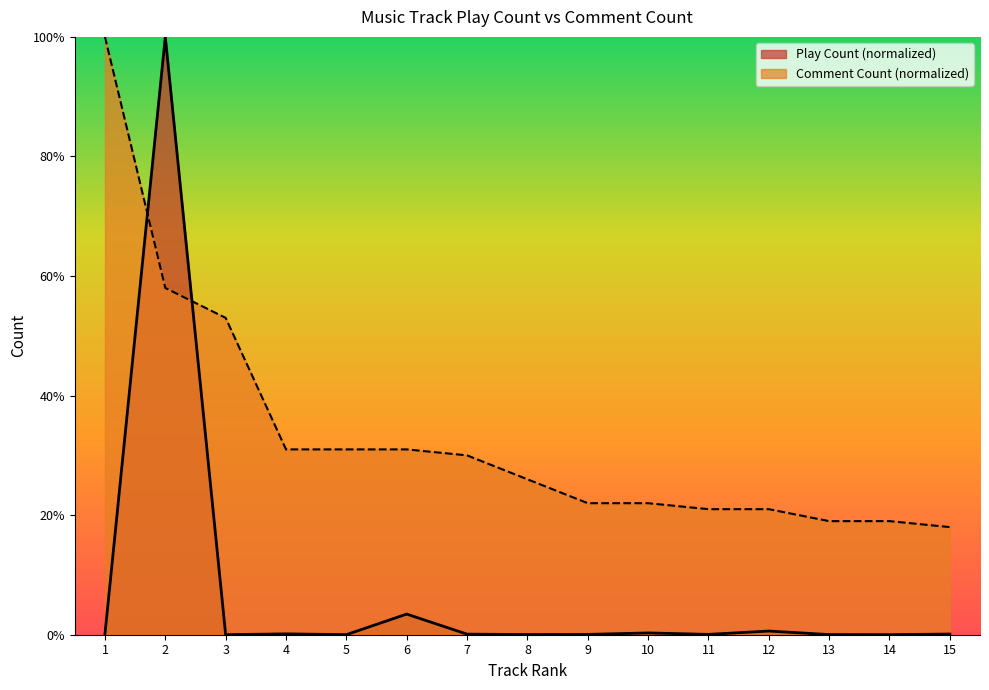

At how many categories does at least one series exceed 60?

2